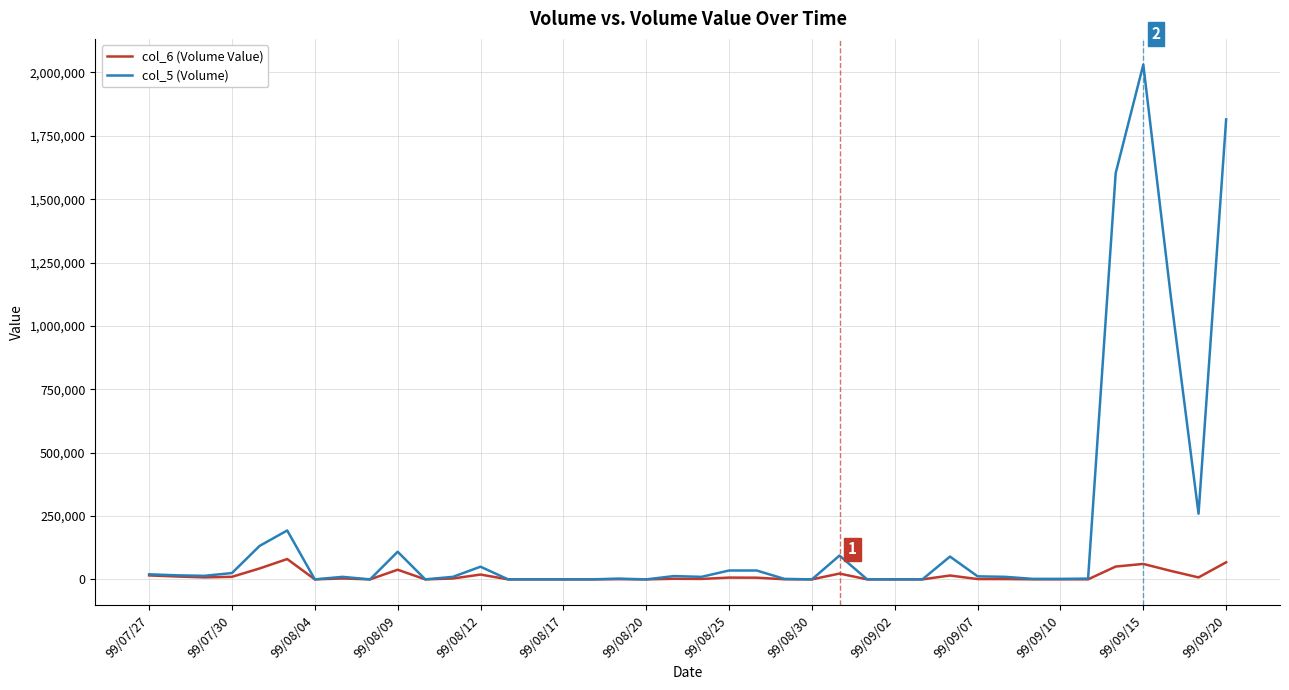

At how many categories does at least one series exceed 1767628?

2